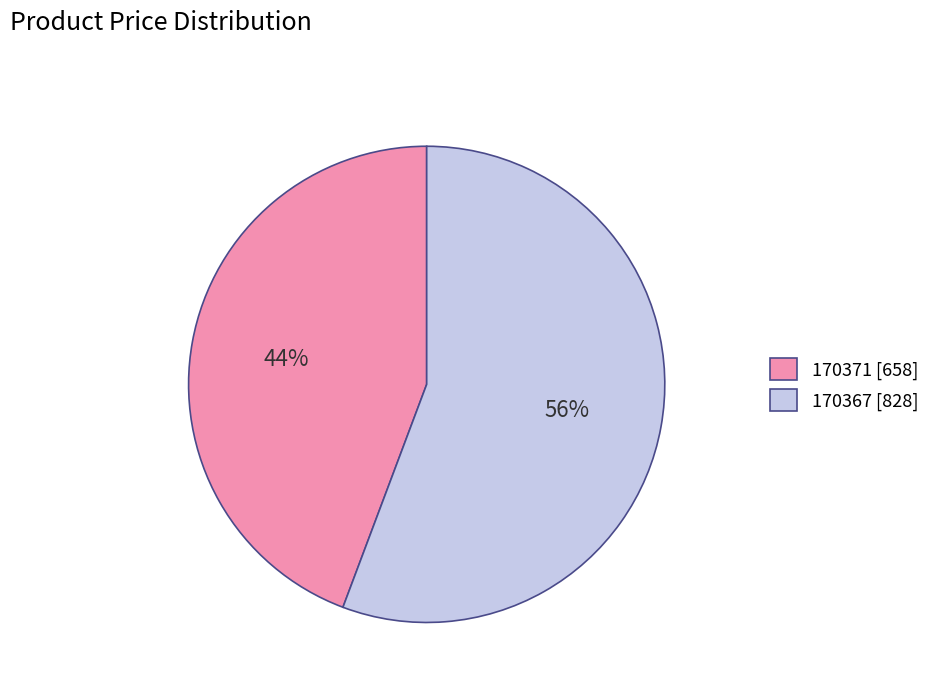

Which category accounts for the majority?

170367